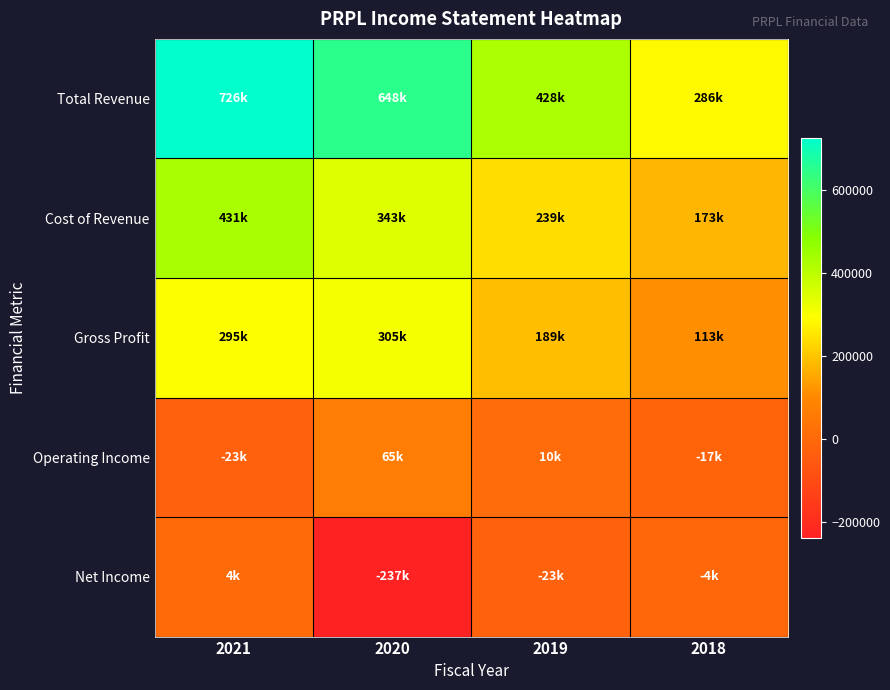

How many data points in Gross Profit are less than 295000?

2